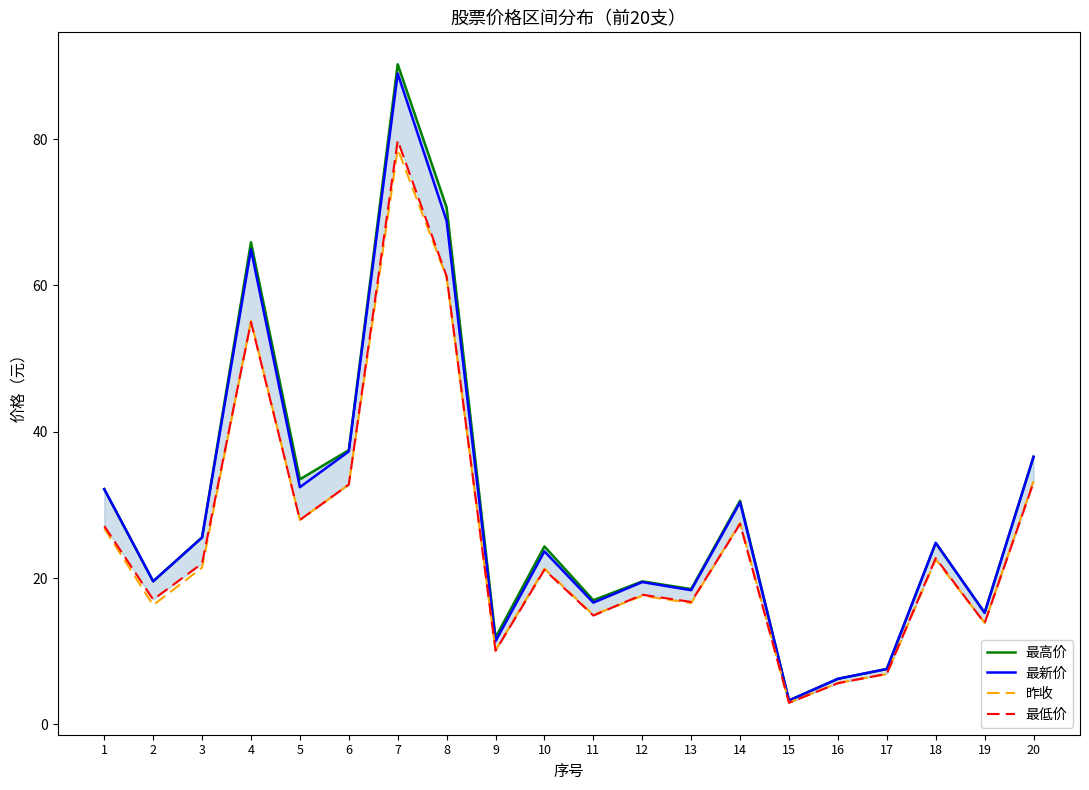

How many lines are shown in the chart?

4